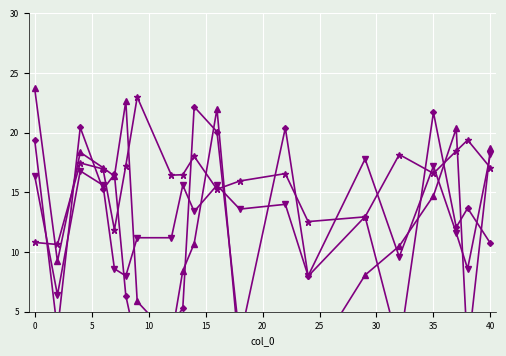

Is the value of ProcTime at 14 greater than the value of Due at 10?

Yes